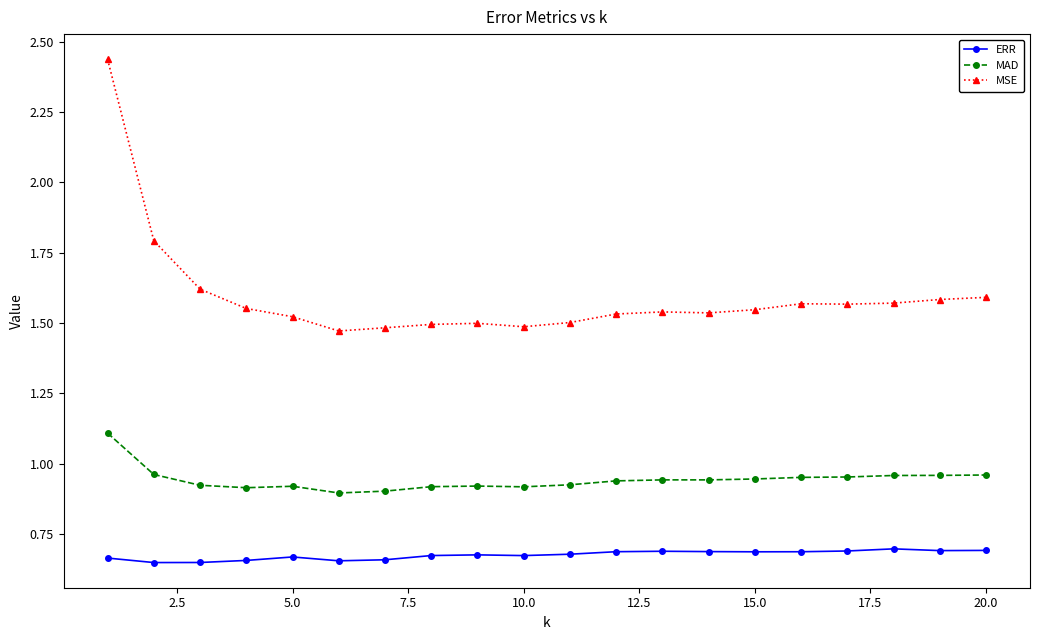

Which series has the largest total across all categories?

MSE